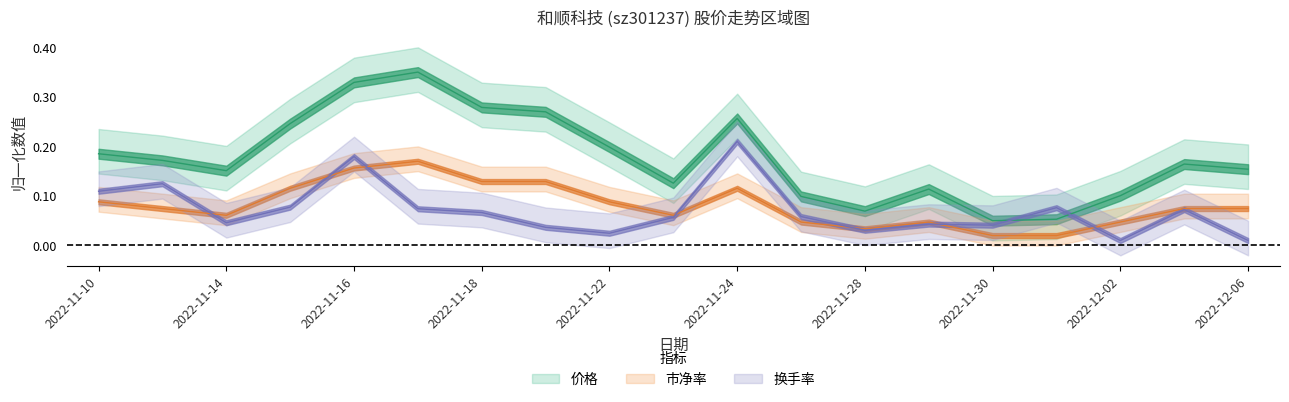

True or false: 价格 has a value of 0.1 at 2022-11-28.

True